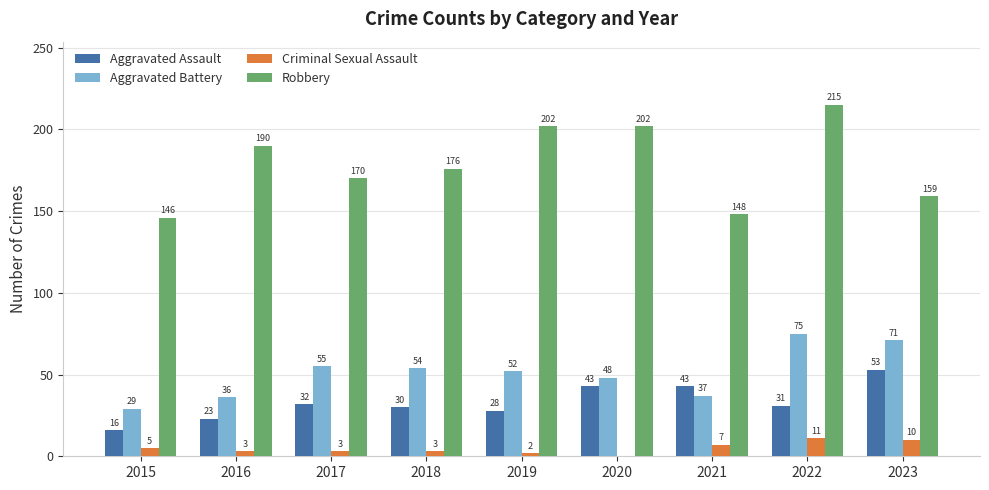

True or false: Aggravated Battery has a value of 54 at 2018.

True